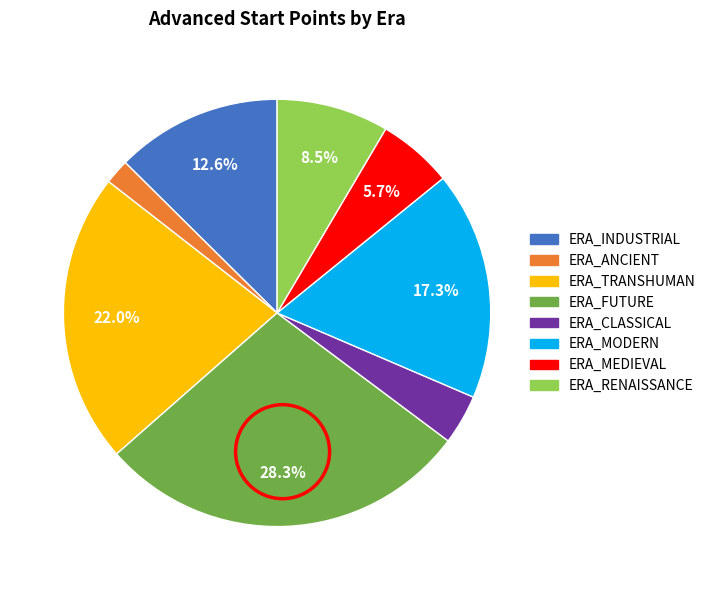

Rank the categories by value from lowest to highest.

ERA_ANCIENT, ERA_CLASSICAL, ERA_MEDIEVAL, ERA_RENAISSANCE, ERA_INDUSTRIAL, ERA_MODERN, ERA_TRANSHUMAN, ERA_FUTURE